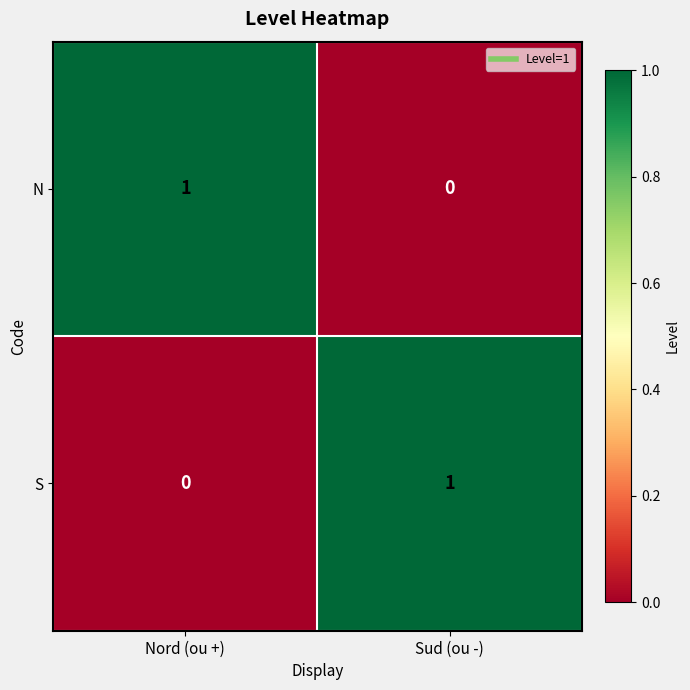

Reading left to right, extract all data points from this chart.

N: 1	0
S: 0	1